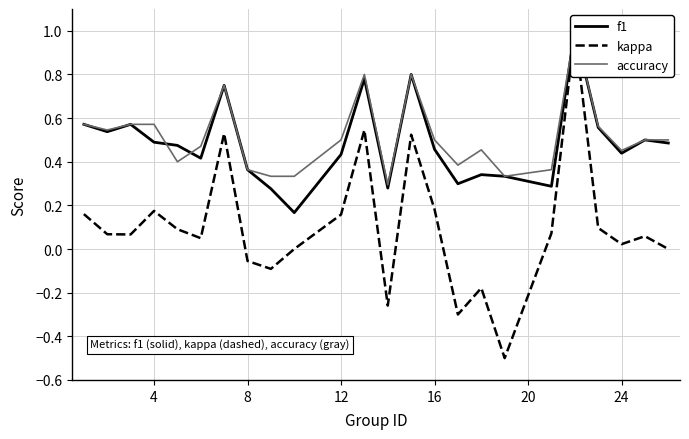

How many distinct data groups are displayed?

3